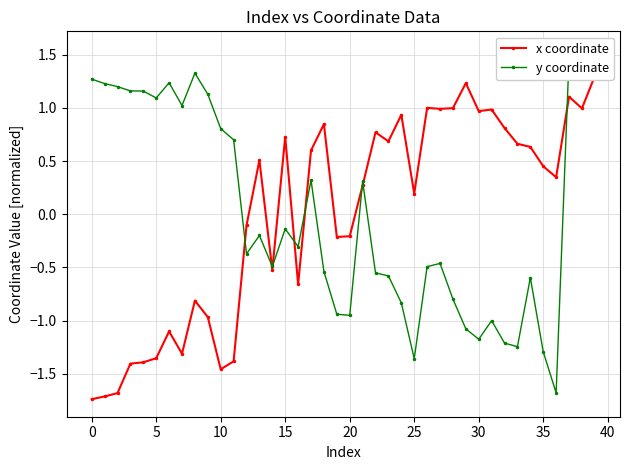

What is the label of the 23rd point from the right?

17